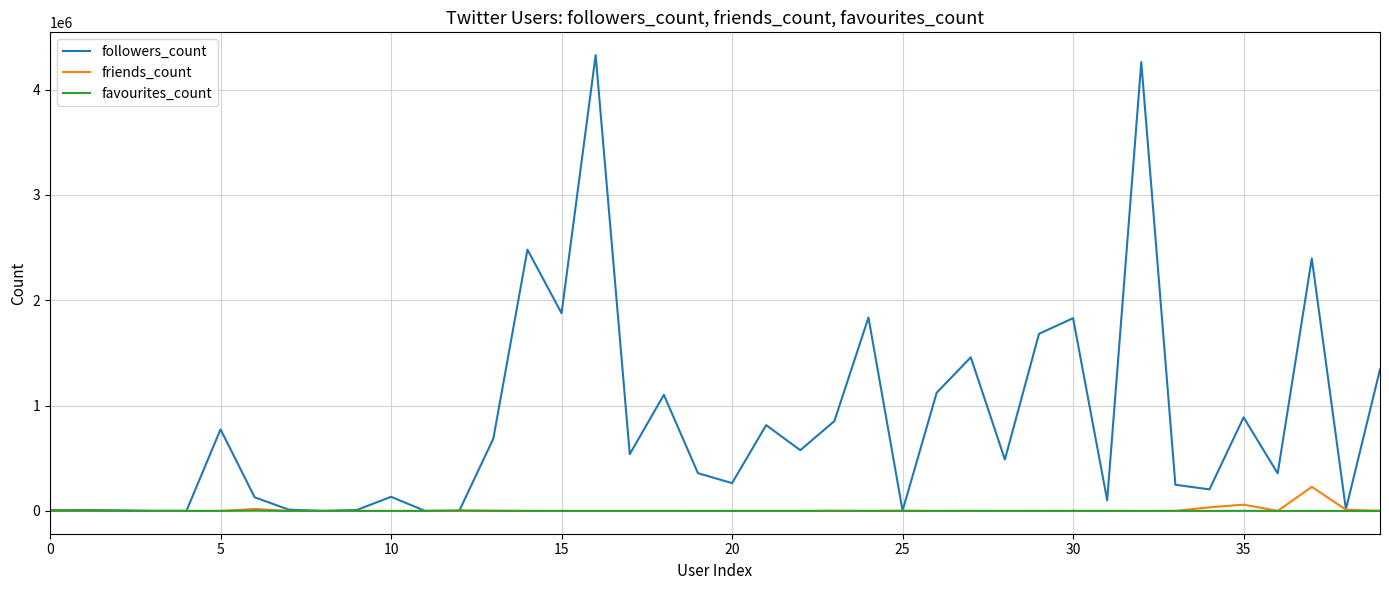

Which series has the largest total across all categories?

followers_count